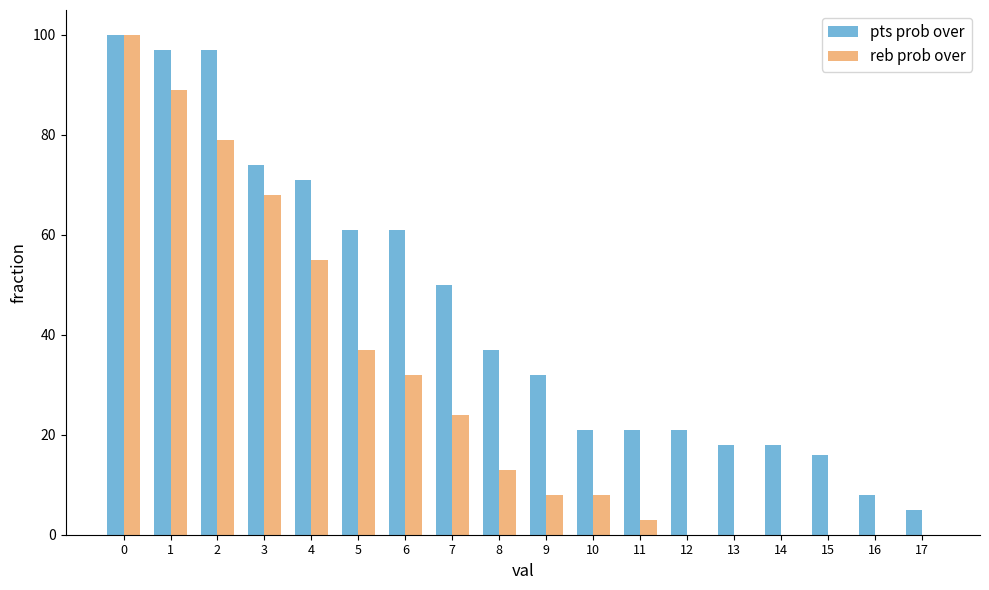

Which series has the largest total across all categories?

pts prob over